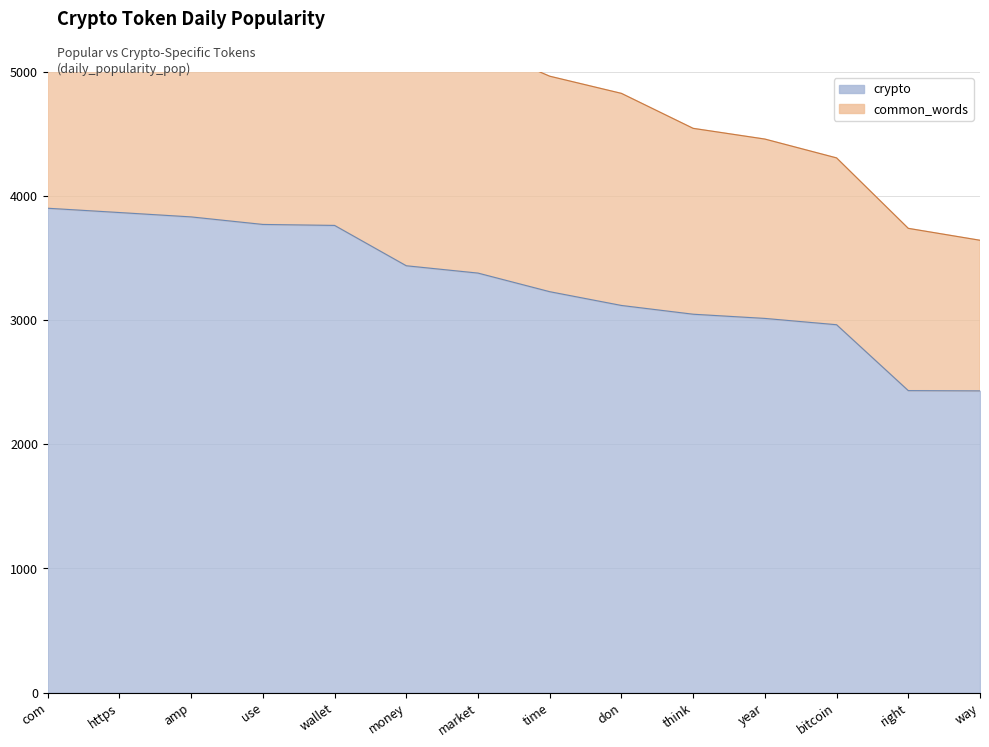

What is the value of the common_words point at the 5th from the left?

7637.1